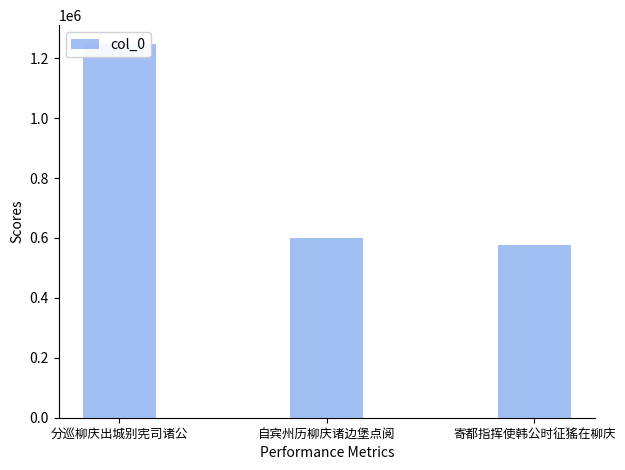

True or false: the data shows 239257 at 自宾州历柳庆诸边堡点阅.

False